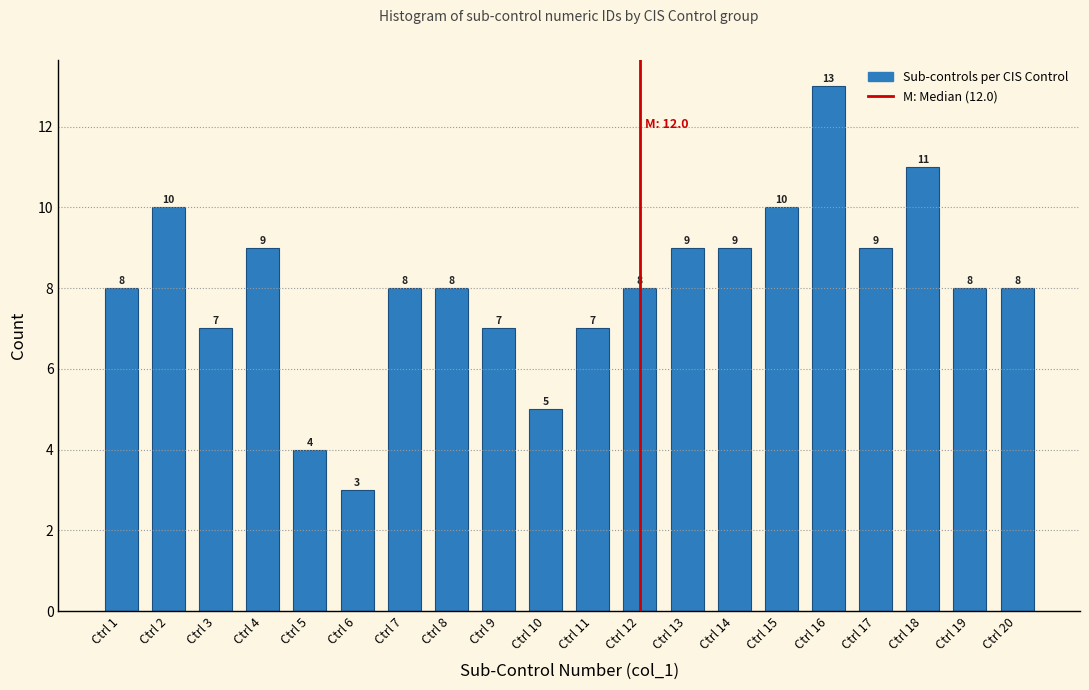

Reading right to left, extract all data points from this chart.

Ctrl 20=8	Ctrl 19=8	Ctrl 18=11	Ctrl 17=9	Ctrl 16=13	Ctrl 15=10	Ctrl 14=9	Ctrl 13=9	Ctrl 12=8	Ctrl 11=7	Ctrl 10=5	Ctrl 9=7	Ctrl 8=8	Ctrl 7=8	Ctrl 6=3	Ctrl 5=4	Ctrl 4=9	Ctrl 3=7	Ctrl 2=10	Ctrl 1=8